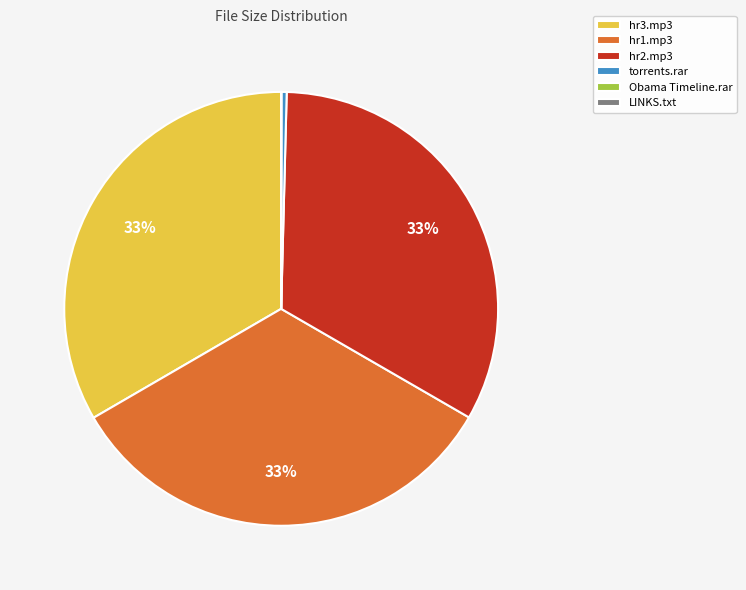

What is the ratio of the value at hr1.mp3 to the value at hr3.mp3?

1.0